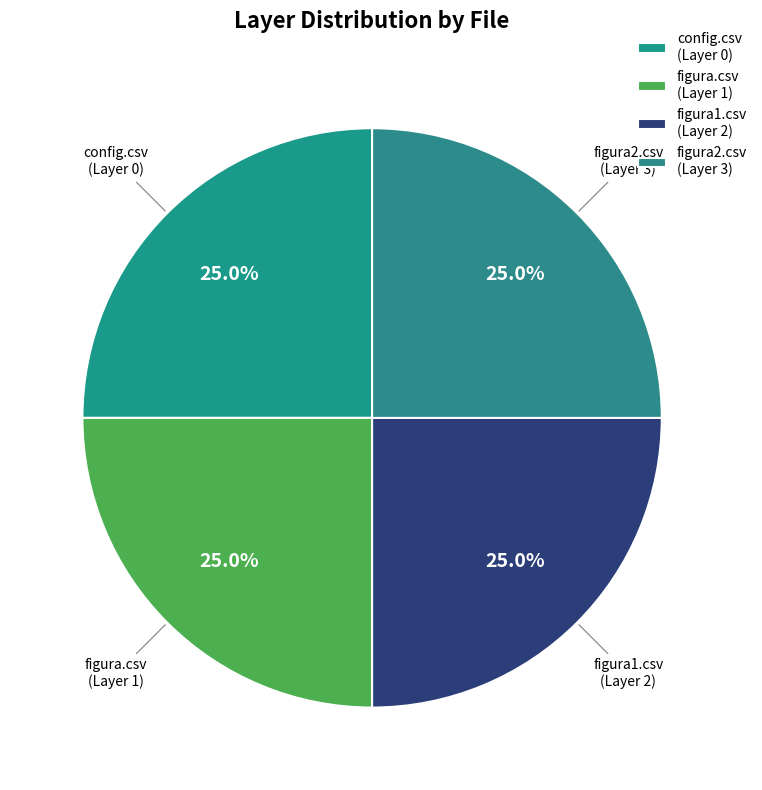

Does any single category account for the majority?

No